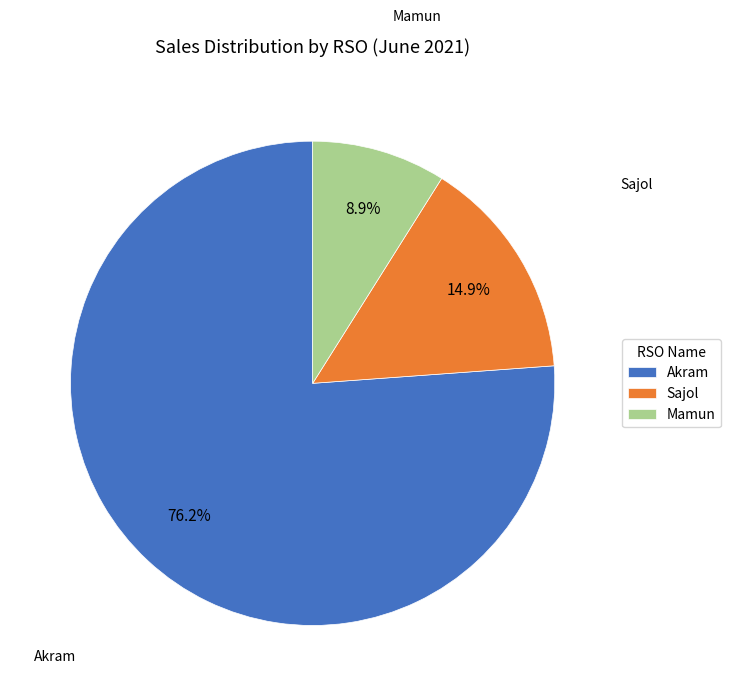

To the nearest percent, what percentage of the pie is Sajol?

15%